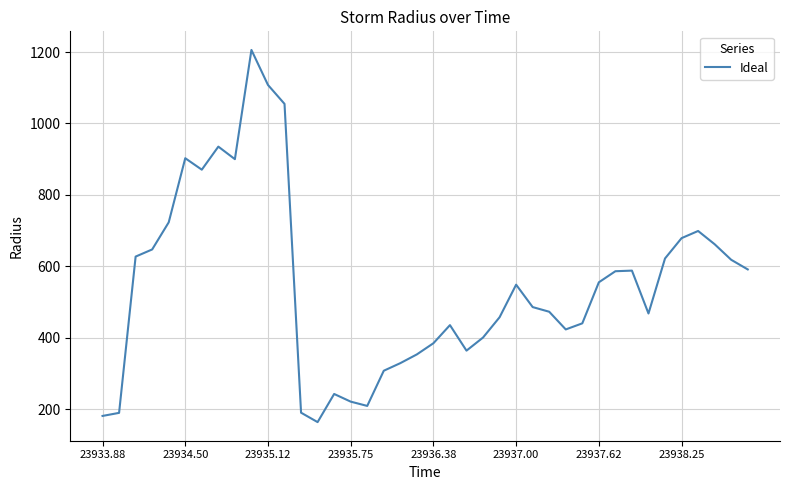

What is the difference between the maximum and minimum values?

1042.0